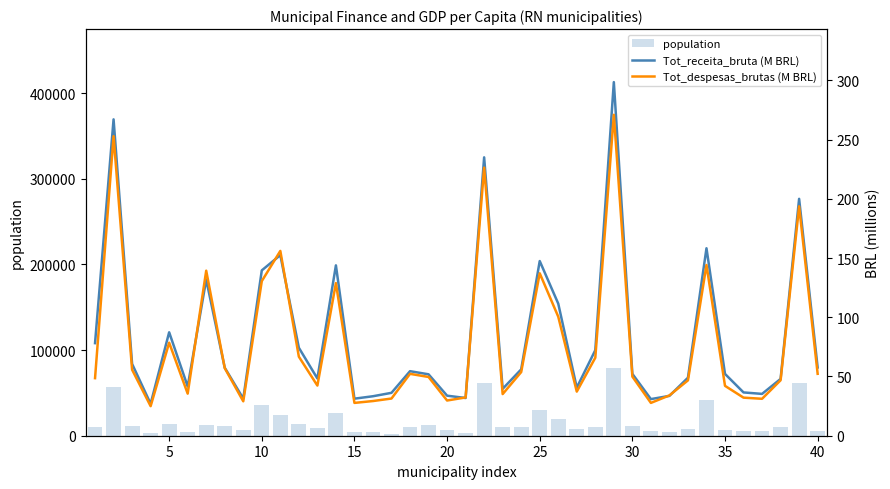

What is the minimum value shown in the chart?

24.9